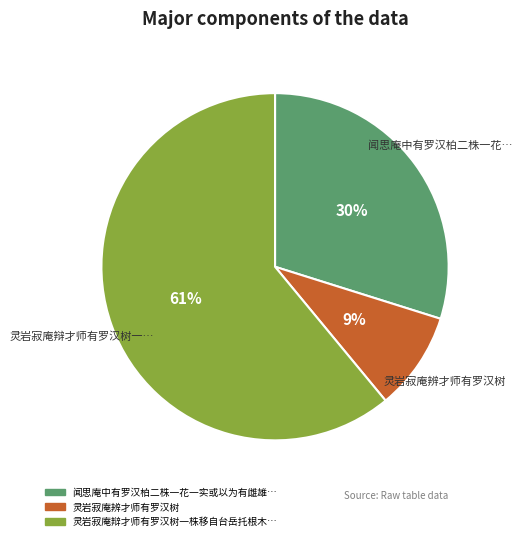

To the nearest percent, what is the average slice percentage?

33%